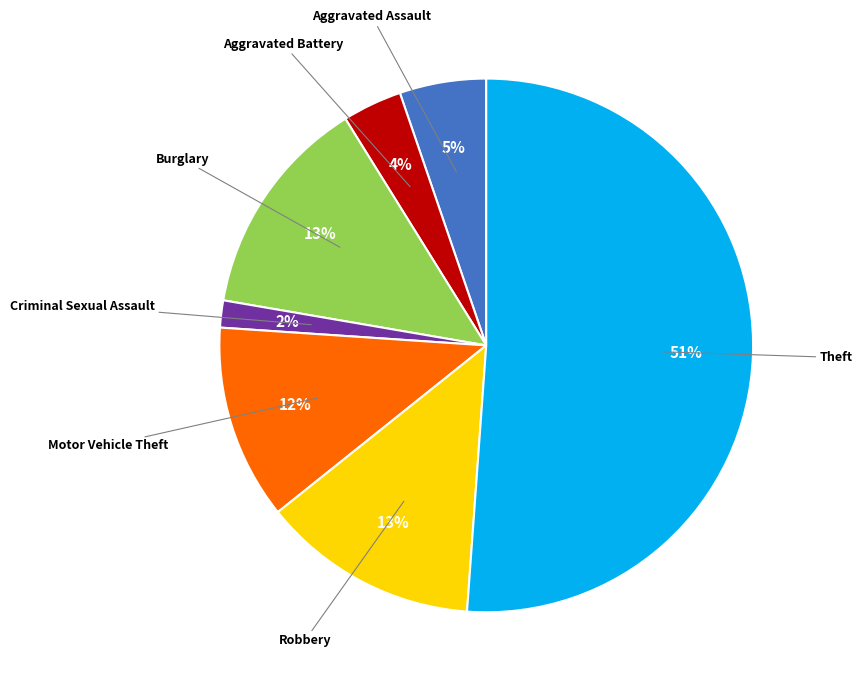

How many slices are in this pie chart?

7